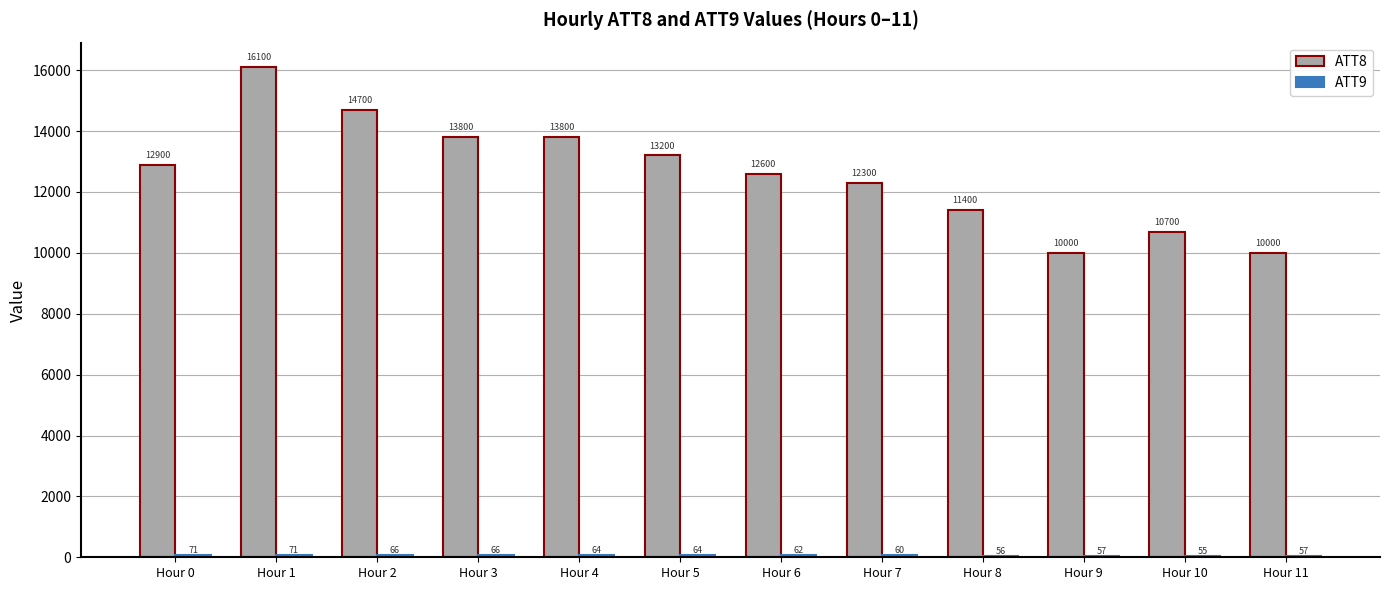

What is the difference between the maximum and minimum values in the ATT8 series?

6100.0